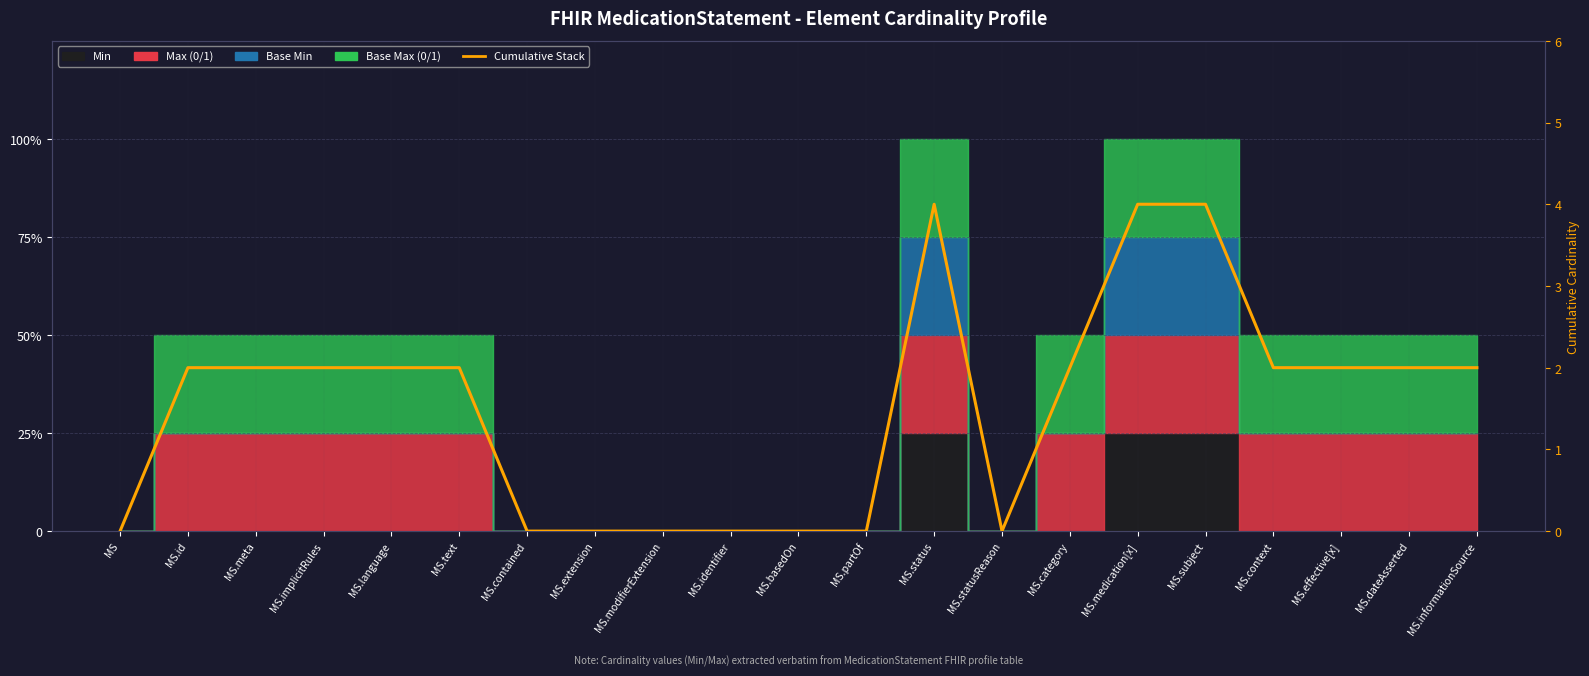

Is it true that the value at MS.informationSource is 3?

False